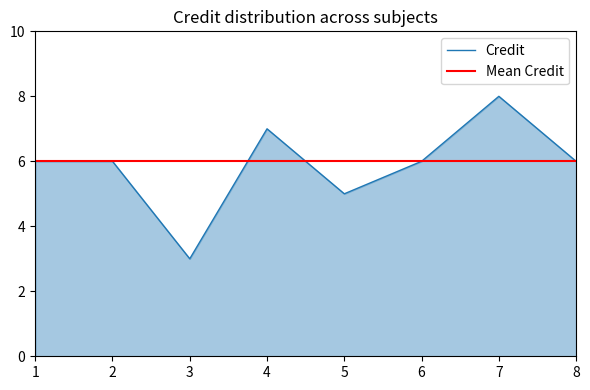

Which label corresponds to the smallest value in the chart?

3